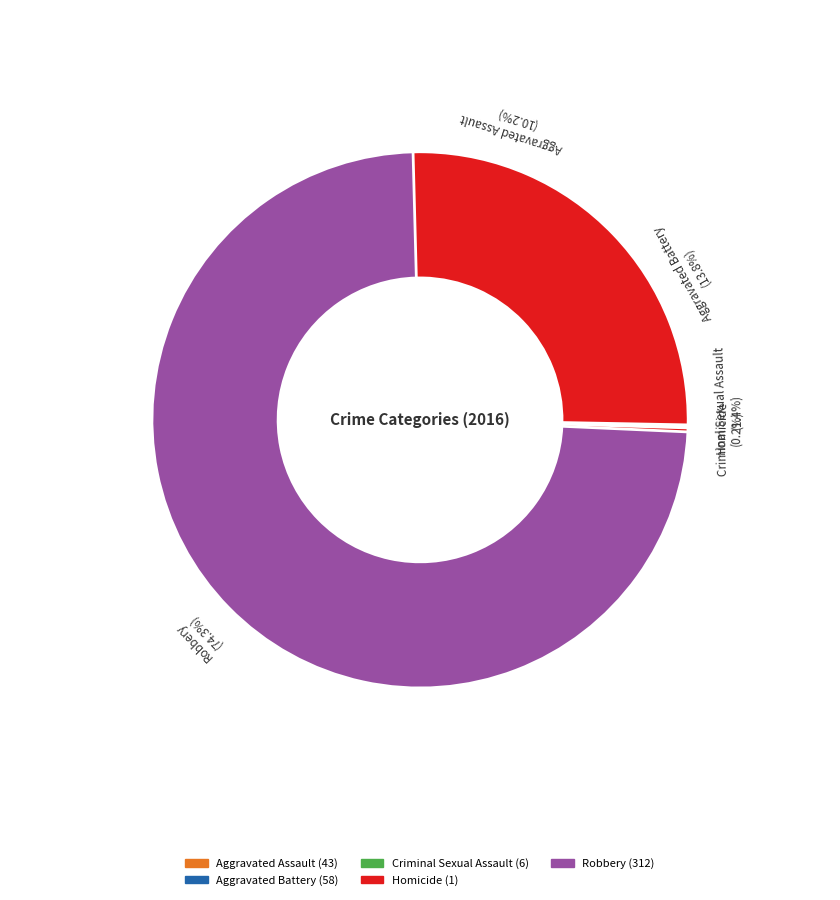

Is Robbery the majority of the pie?

Yes